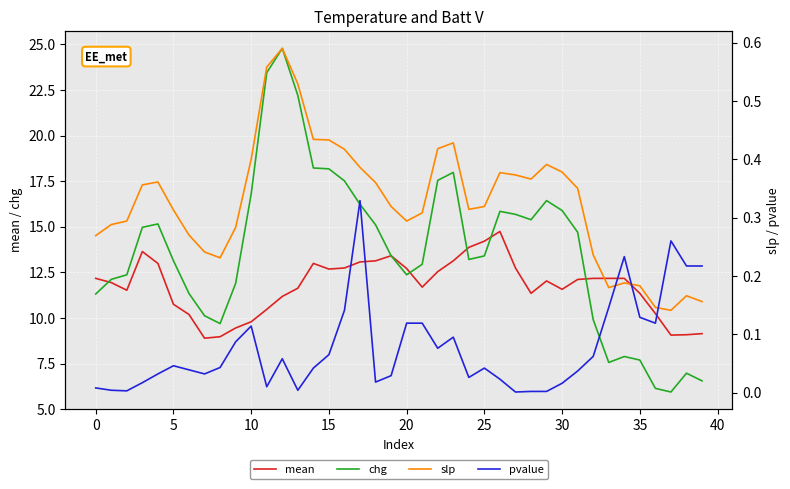

Count the slp values in the range 0 to 1.

40